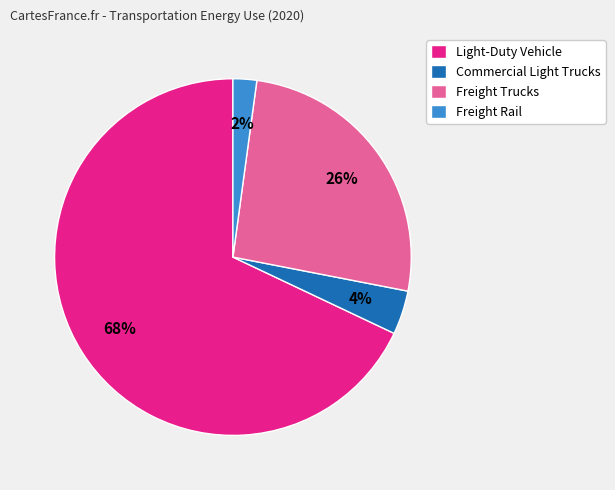

How many slices are in this pie chart?

4